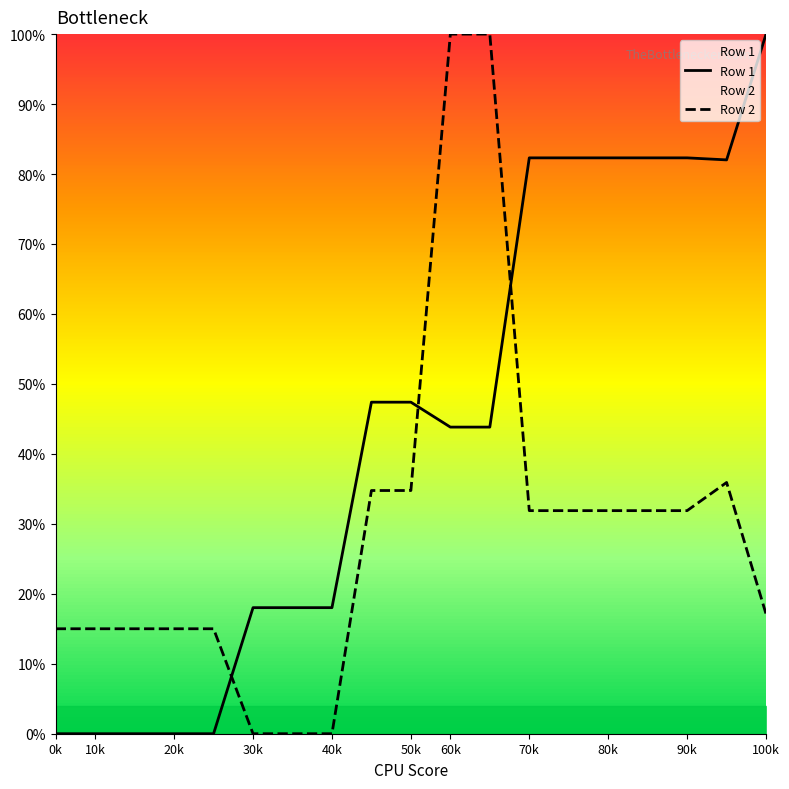

What is the value of the Row 1 point at the 16th from the left?

0.8